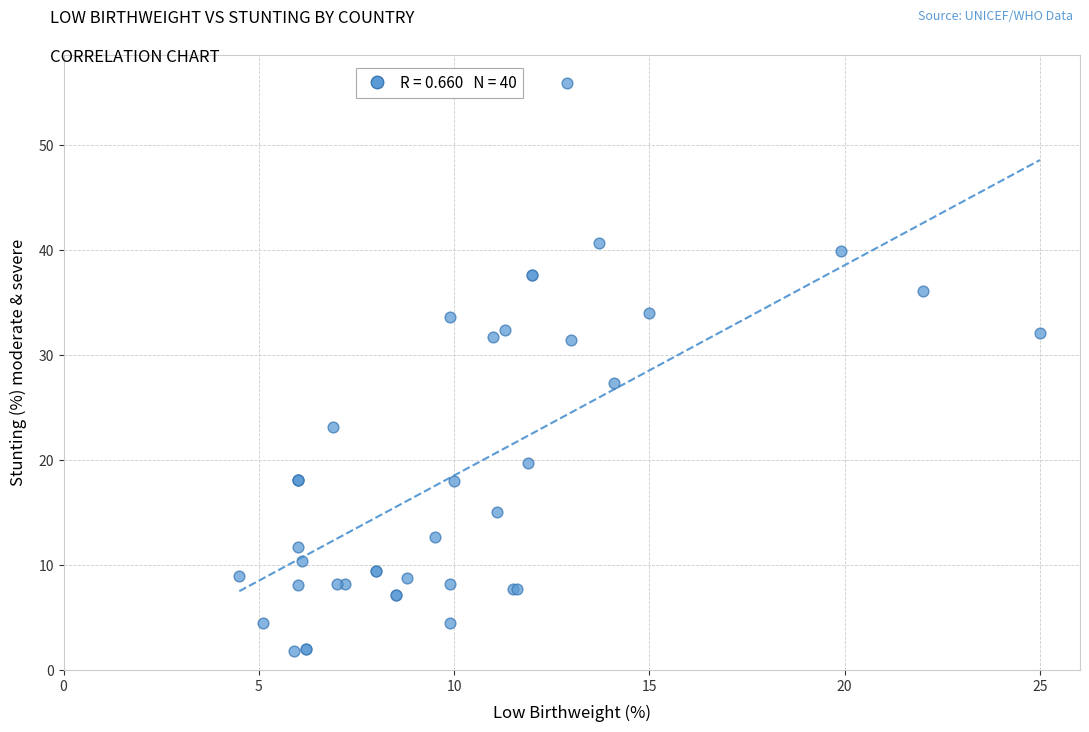

What Y value in the scatter plot is closest to 28?

27.3